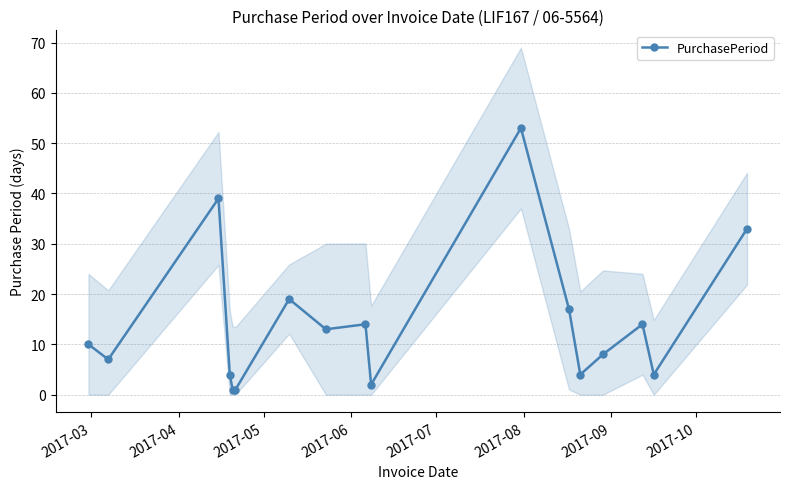

What is the maximum value for PurchasePeriod?

53